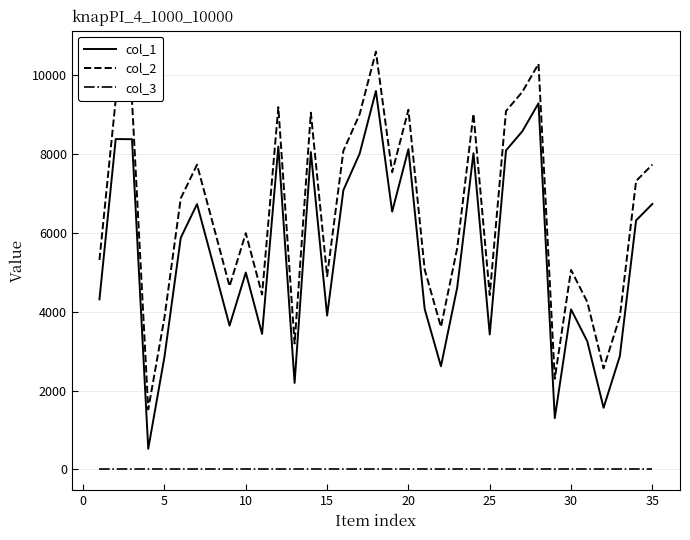

List the series in order of their peak value, lowest first.

col_3, col_1, col_2